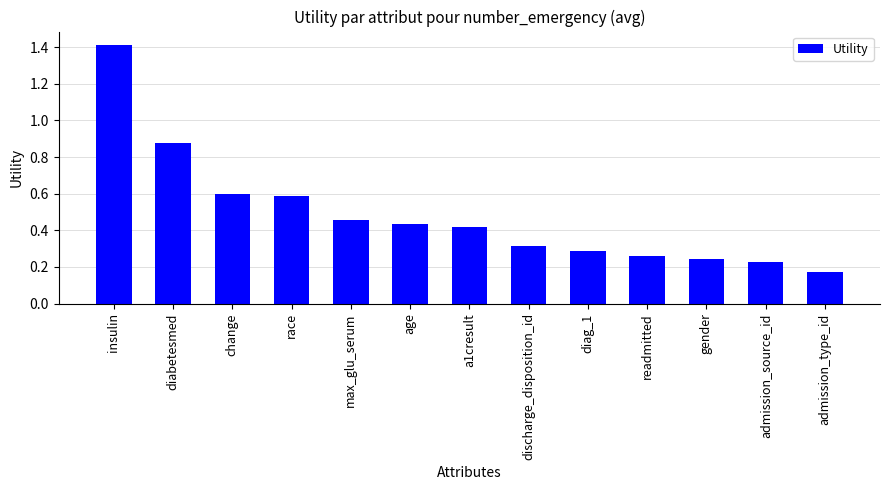

What is the label of the 1st bar from the left?

insulin